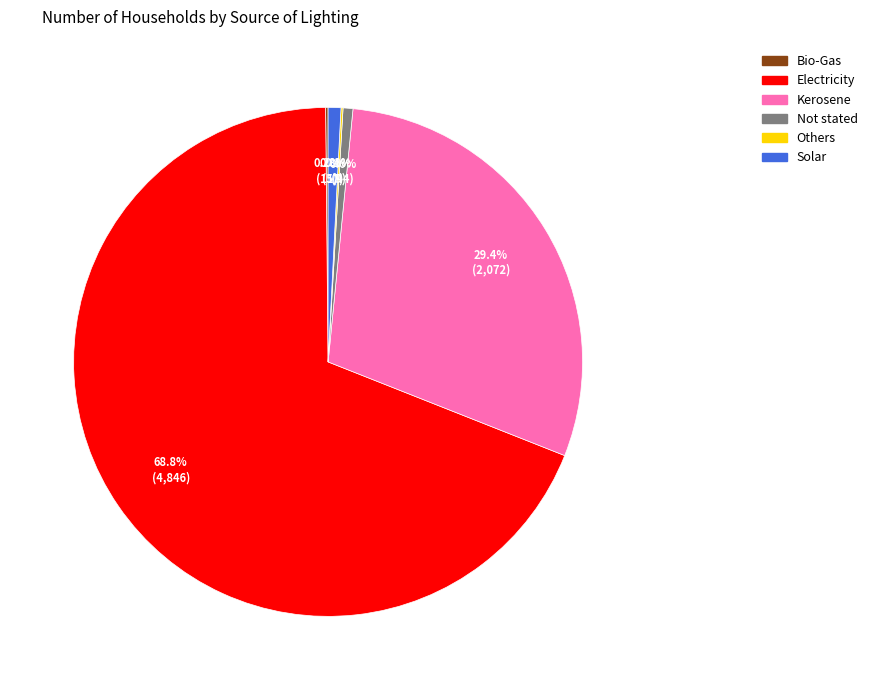

What percentage do Solar and Kerosene together represent?

30.2%